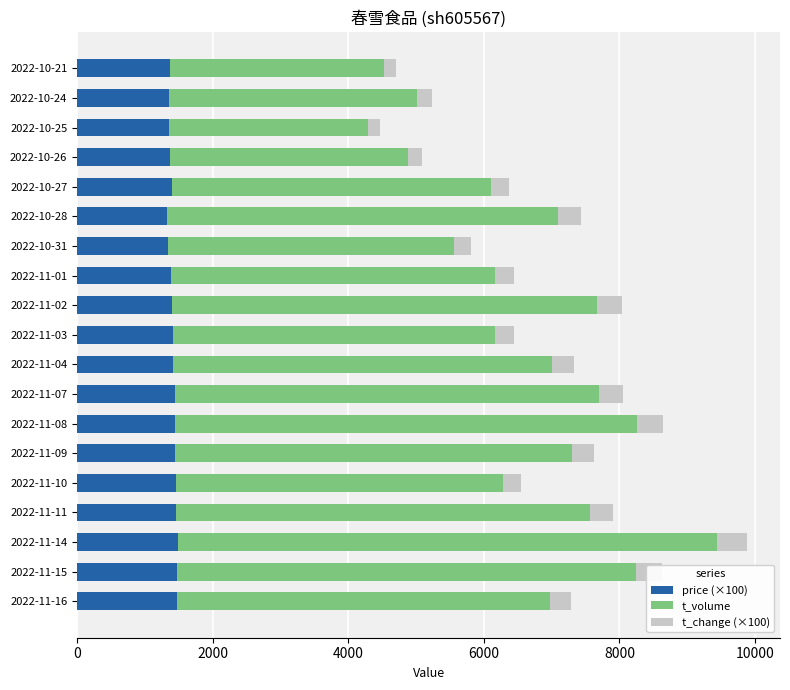

At which category is the sum across all series the highest?

2022-11-14